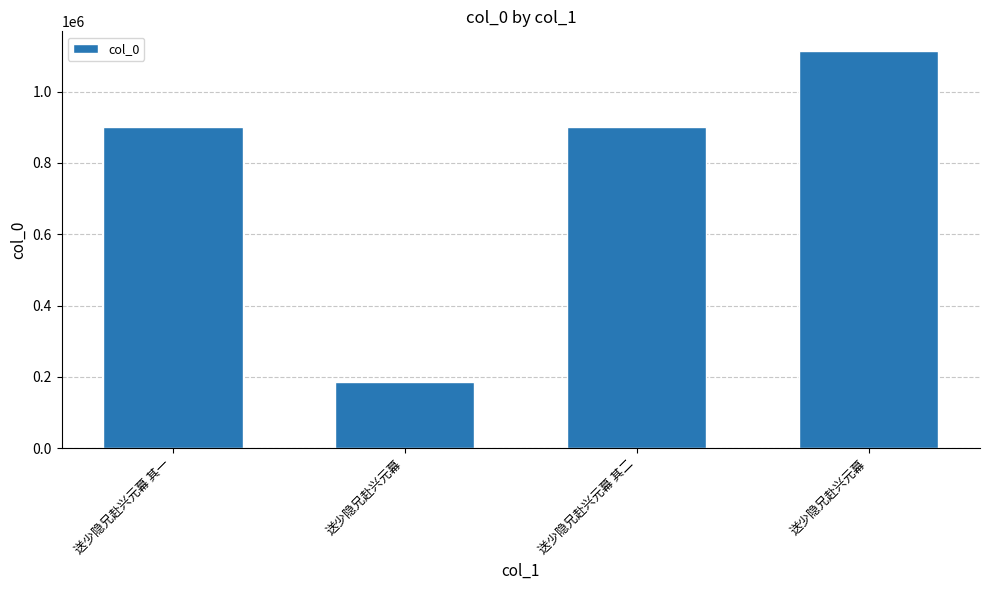

The value at 送少隐兄赴兴元幕 is 1113134. True or false?

True